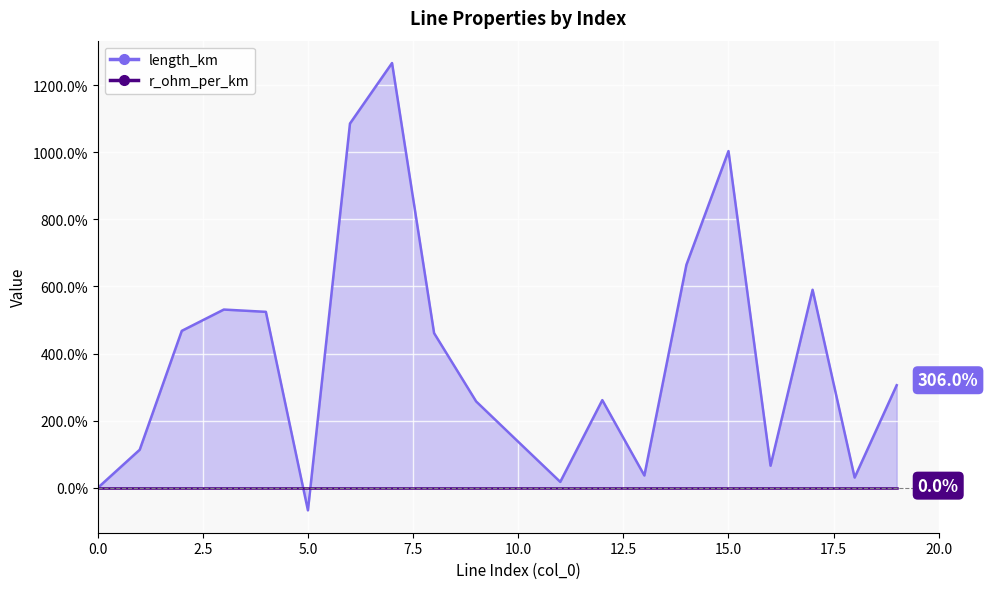

True or false: the data shows 53.0 at 13.

False